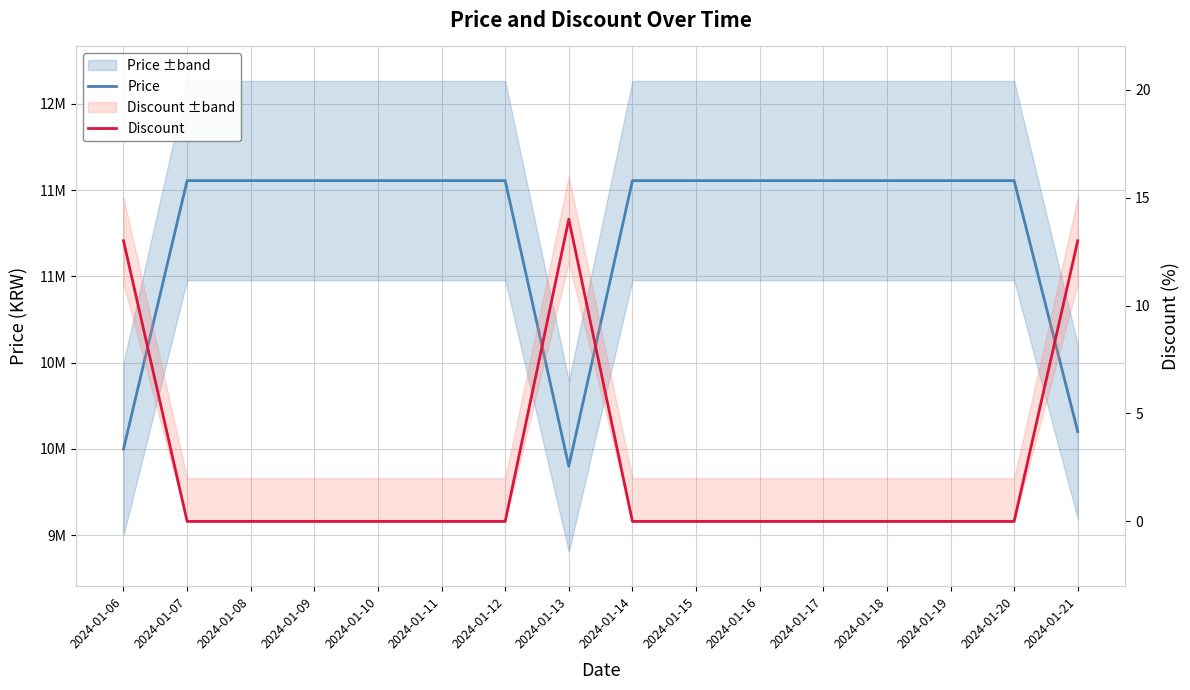

The Price series shows 7274382 at 2024-01-11. True or false?

False